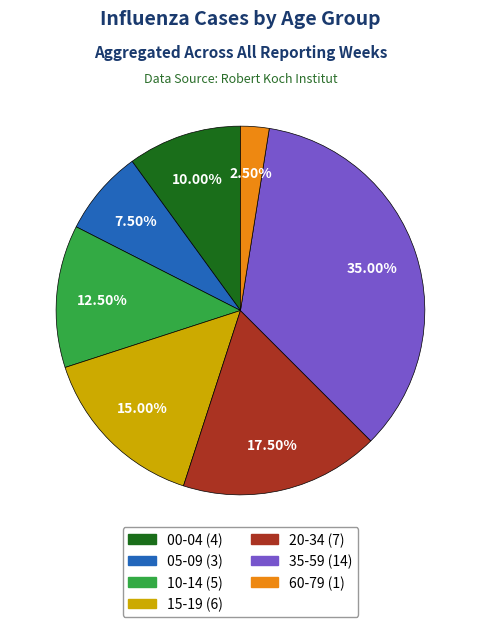

To the nearest percent, what is the average slice percentage?

14%